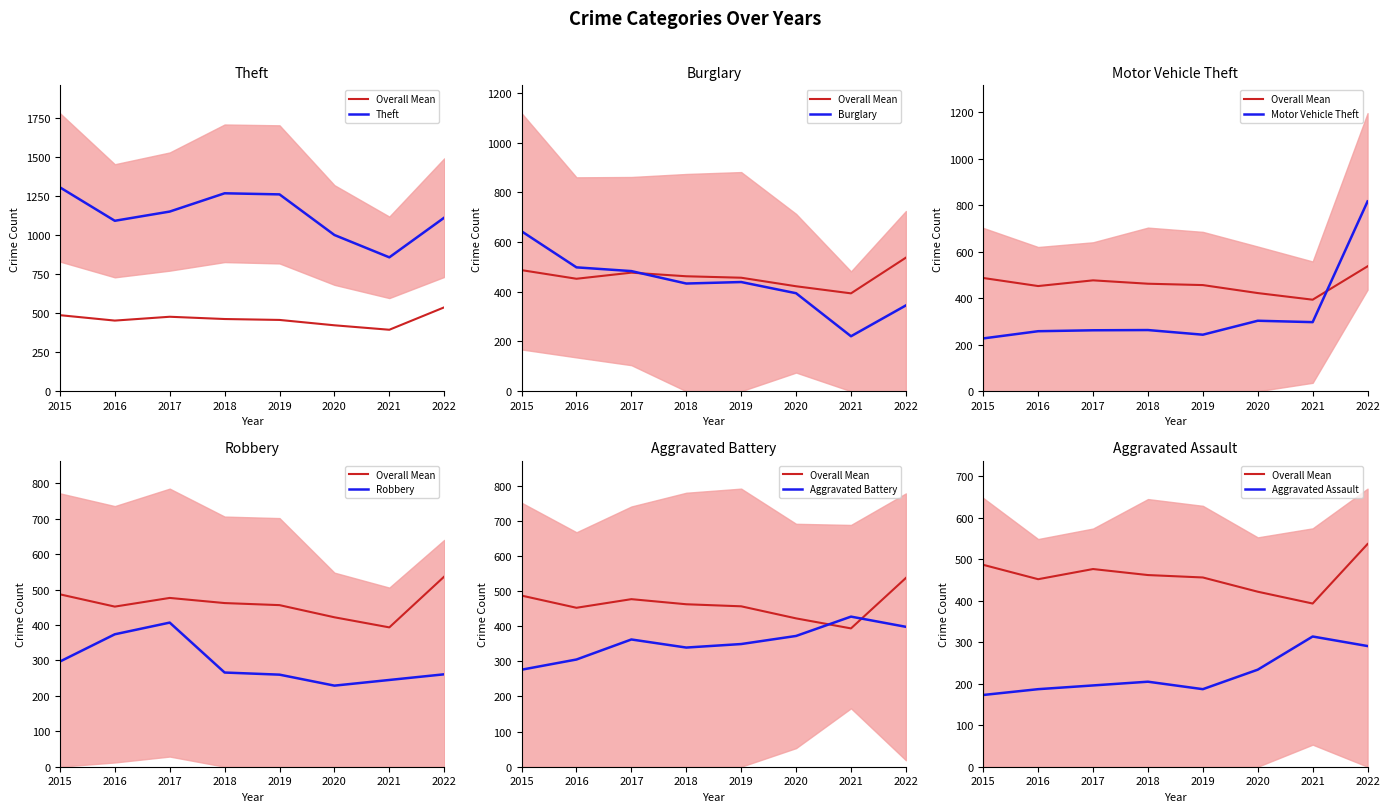

Rank the categories by Motor Vehicle Theft value from highest to lowest.

2022, 2020, 2021, 2018, 2017, 2016, 2019, 2015